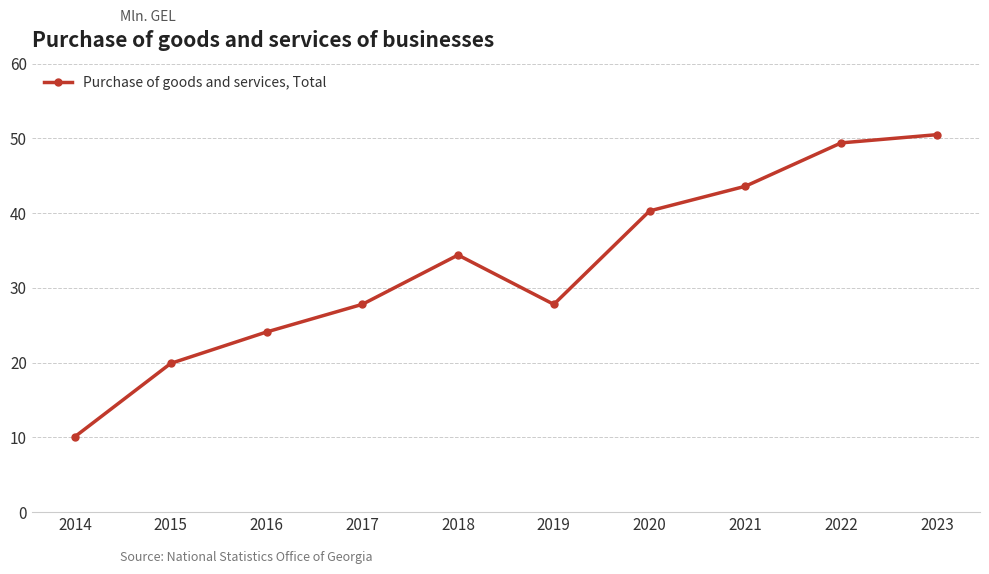

Reading right to left, extract all data points from this chart.

2023=50.5	2022=49.4	2021=43.6	2020=40.3	2019=27.8	2018=34.4	2017=27.8	2016=24.1	2015=19.9	2014=10.1